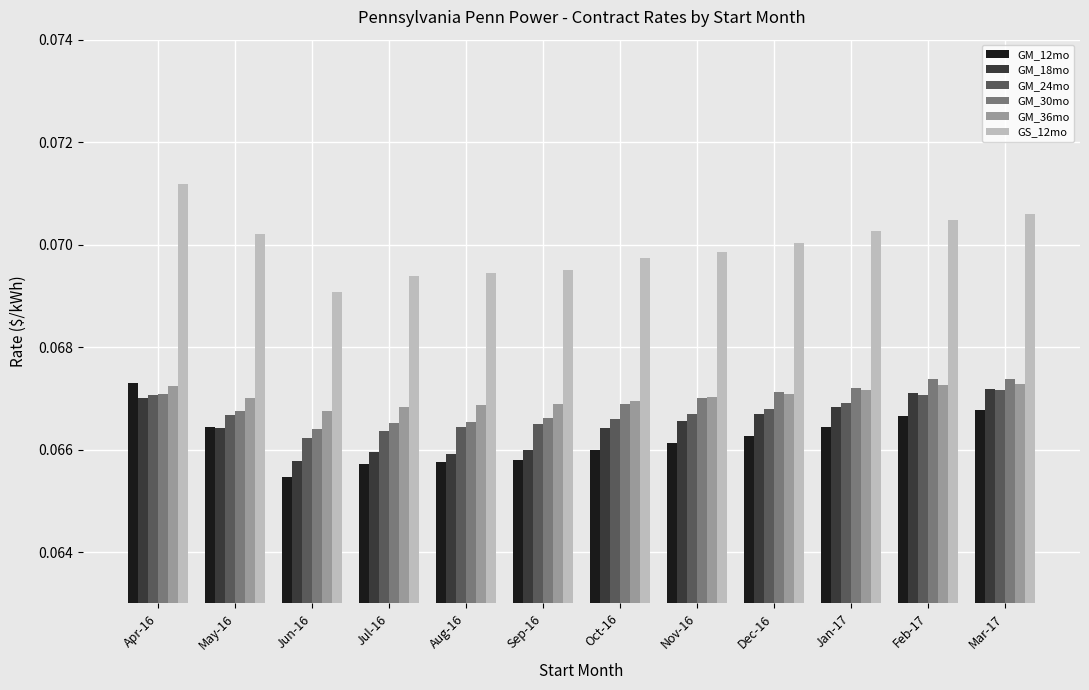

What position from the right is Nov-16?

5